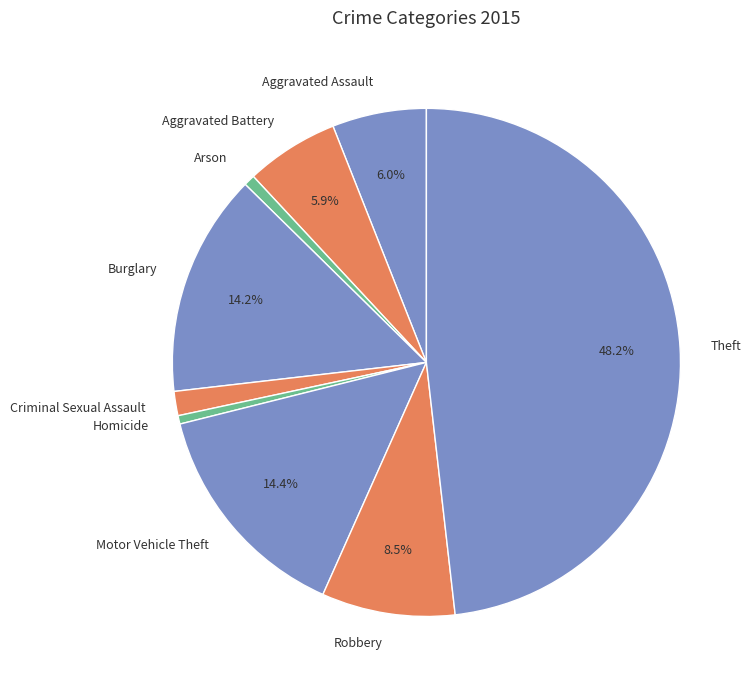

Which slice is the largest?

Theft